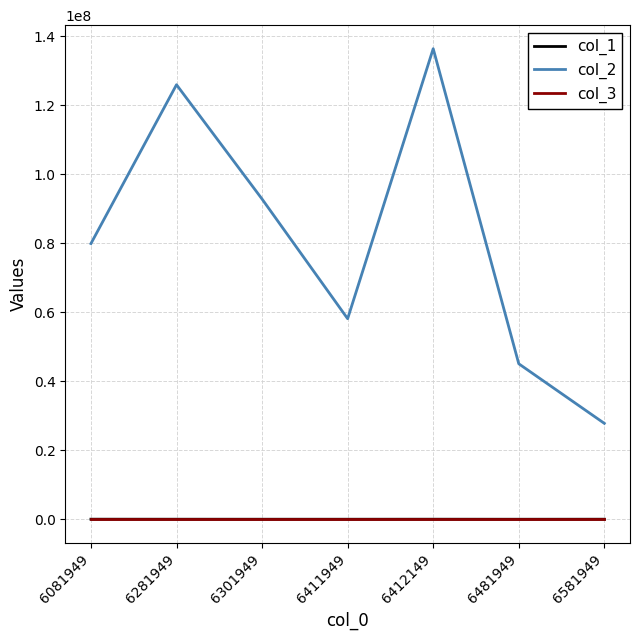

What are all the series names shown in the legend?

col_1, col_2, col_3